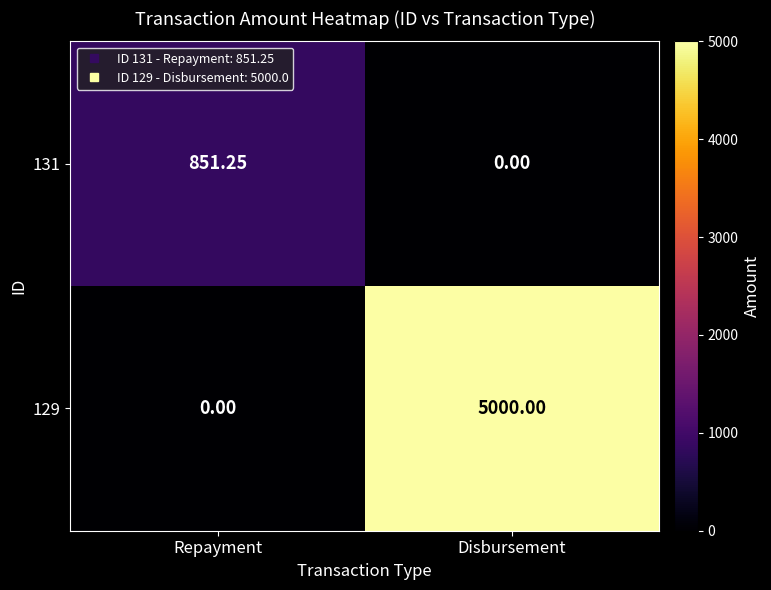

Which category has the highest value in the 131 series?

Repayment